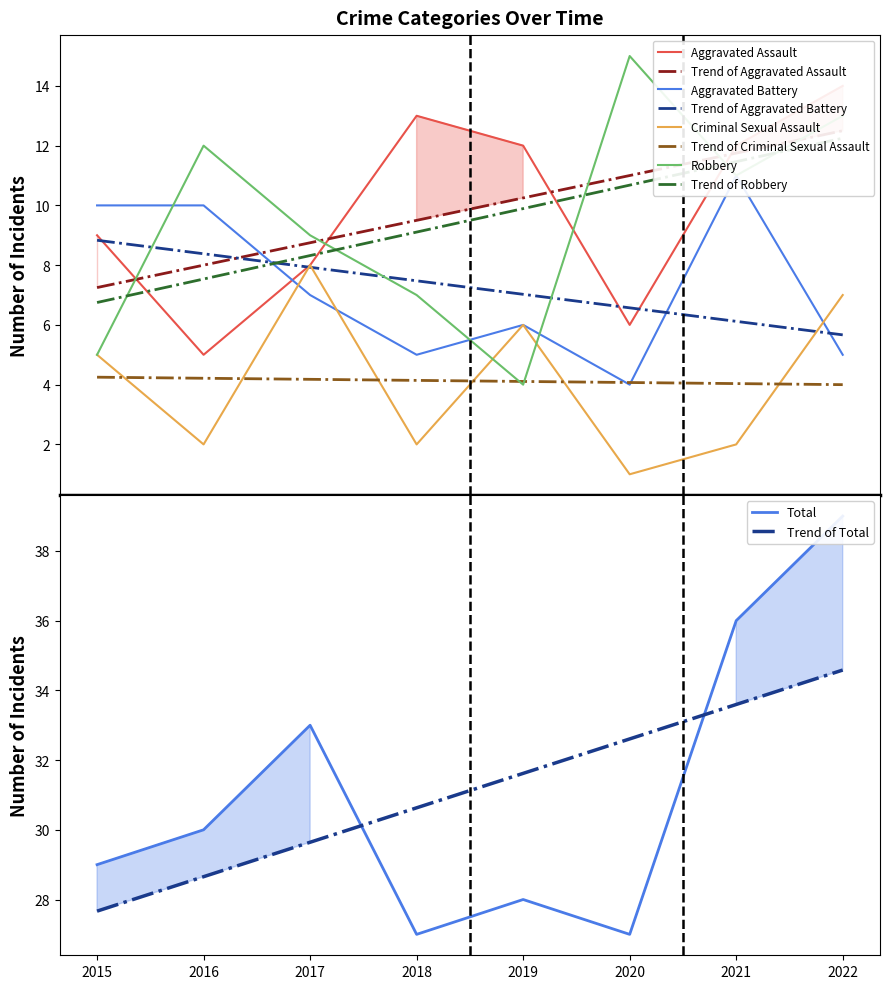

Reading left to right, transcribe all the data shown in this chart.

Aggravated Assault: 2015=9	2016=5	2017=8	2018=13	2019=12	2020=6	2021=12	2022=14
Aggravated Battery: 2015=10	2016=10	2017=7	2018=5	2019=6	2020=4	2021=11	2022=5
Criminal Sexual Assault: 2015=5	2016=2	2017=8	2018=2	2019=6	2020=1	2021=2	2022=7
Robbery: 2015=5	2016=12	2017=9	2018=7	2019=4	2020=15	2021=11	2022=13
Total: 2015=29	2016=30	2017=33	2018=27	2019=28	2020=27	2021=36	2022=39